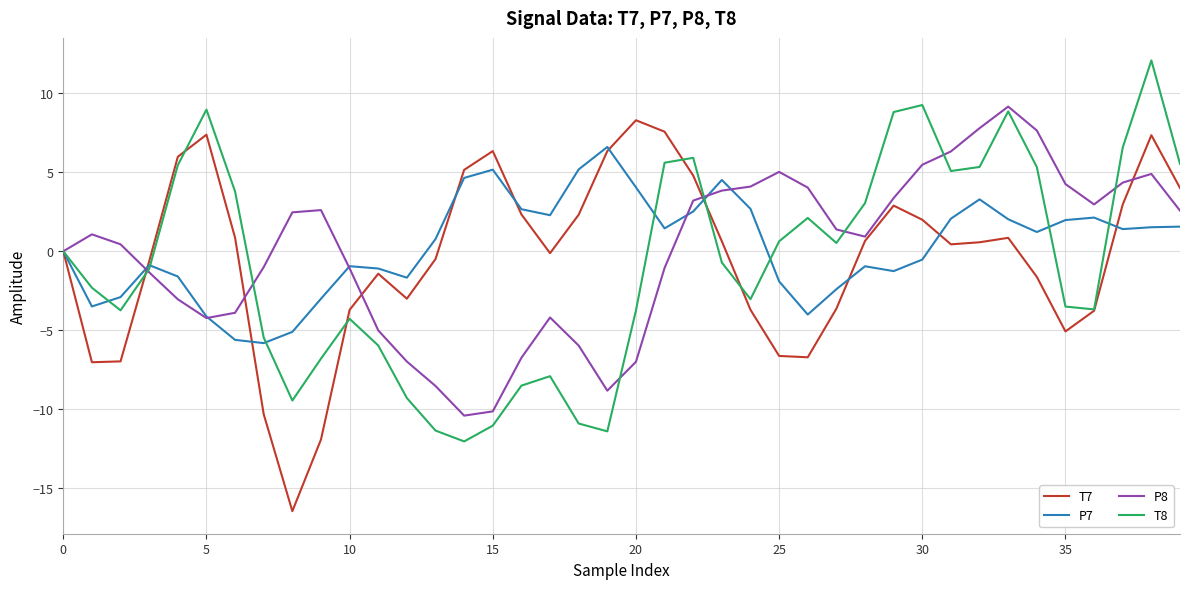

What is the minimum value for P7?

-5.8